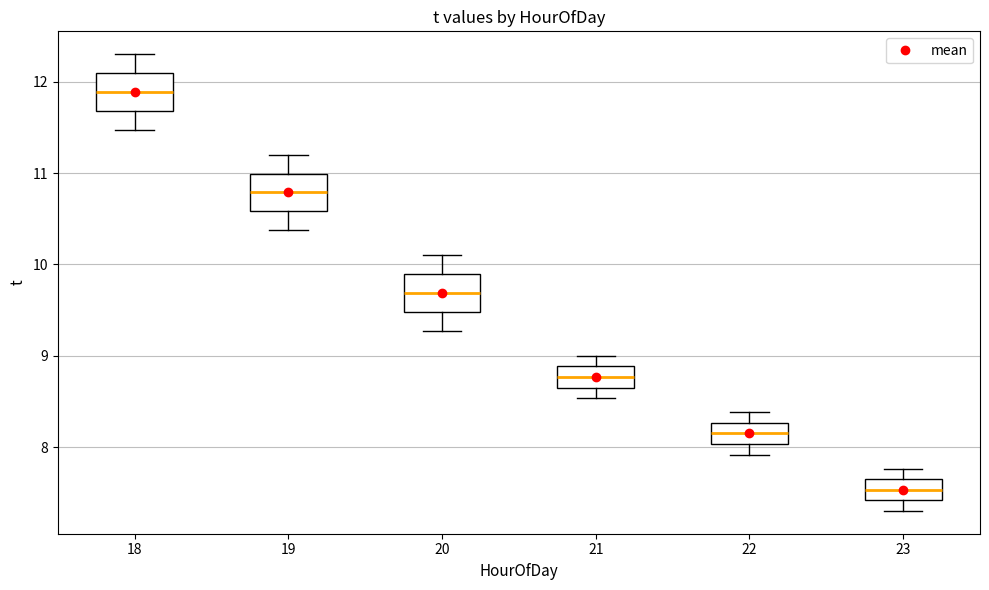

Reading left to right, read every box against the y-axis: the position of its median line, the range the box covers, and the ends of its whiskers. The values are not printed on the chart, so give them approximately, as read against the axis.

18: median 11.9, box 11.7 to 12.1, whiskers 11.5 to 12.3
19: median 10.8, box 10.6 to 11.0, whiskers 10.4 to 11.2
20: median 9.7, box 9.5 to 9.9, whiskers 9.3 to 10.1
21: median 8.8, box 8.7 to 8.9, whiskers 8.5 to 9.0
22: median 8.2, box 8.0 to 8.3, whiskers 7.9 to 8.4
23: median 7.5, box 7.4 to 7.7, whiskers 7.3 to 7.8